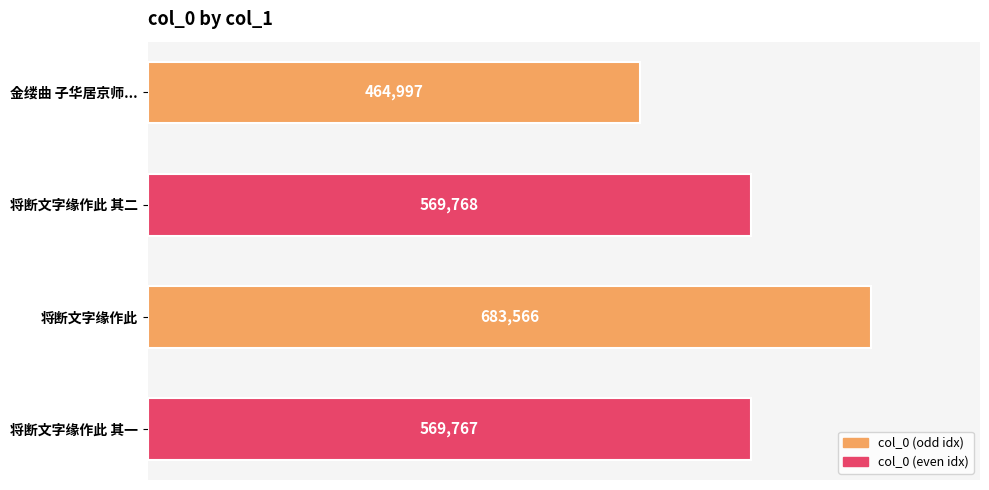

Reading bottom to top, extract all data points from this chart.

569767	683566	569768	464997